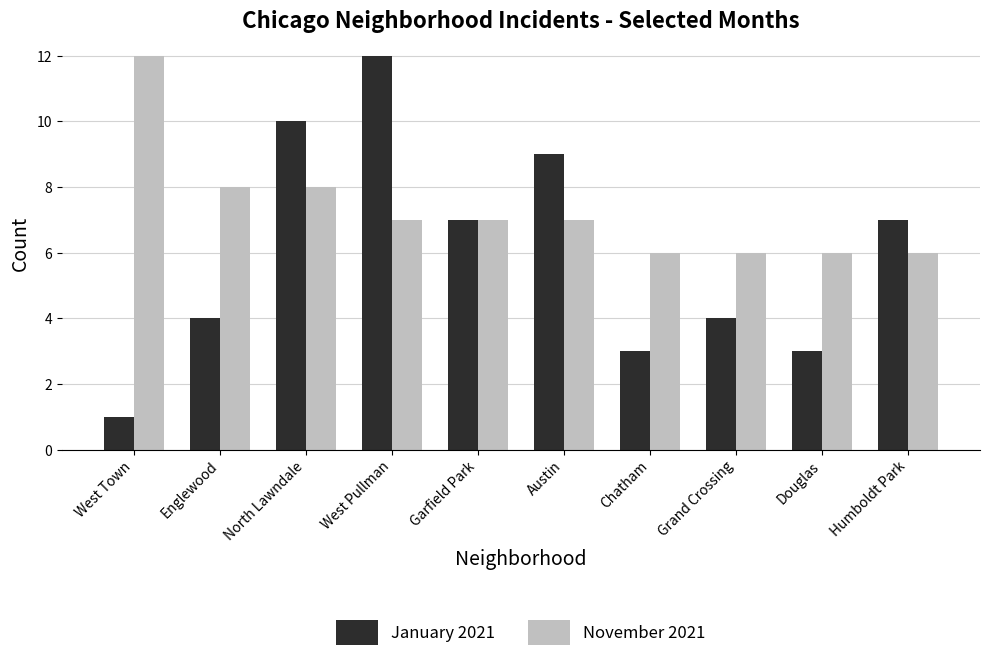

What are all the series names shown in the legend?

January 2021, November 2021